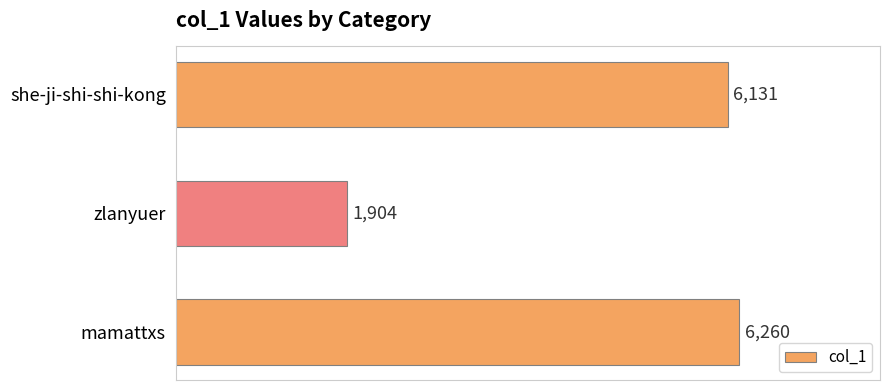

What is the label of the 2nd bar from the bottom?

zlanyuer